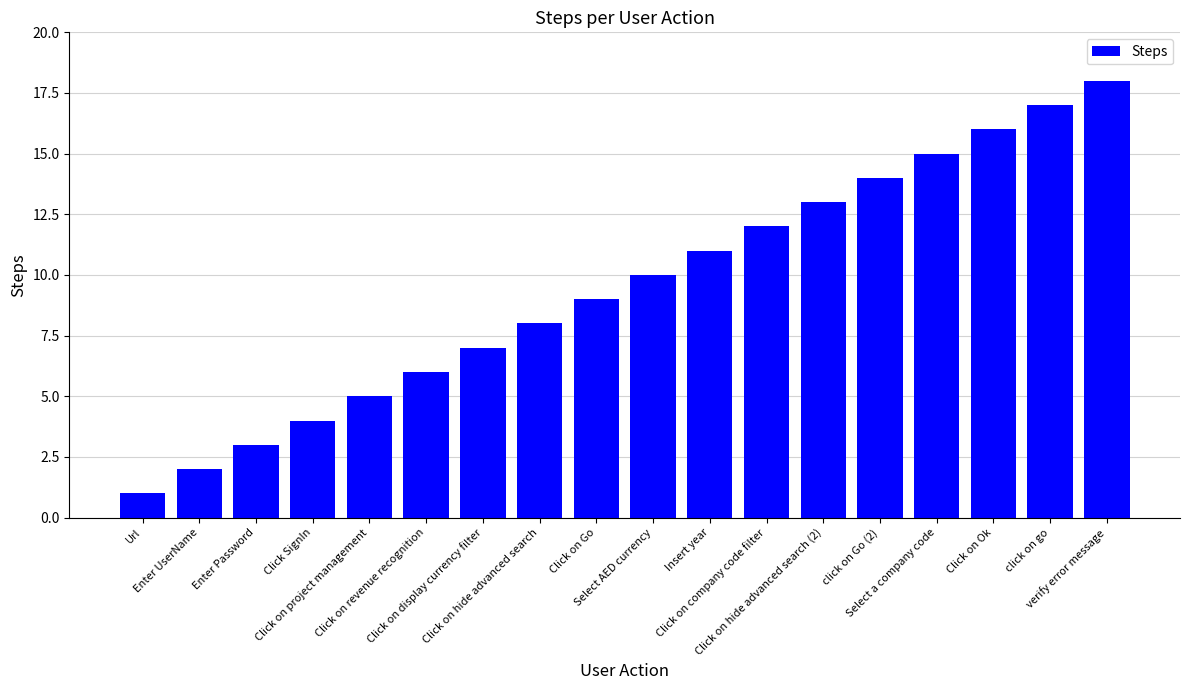

Are the bars grouped side by side (vs. stacked)?

No